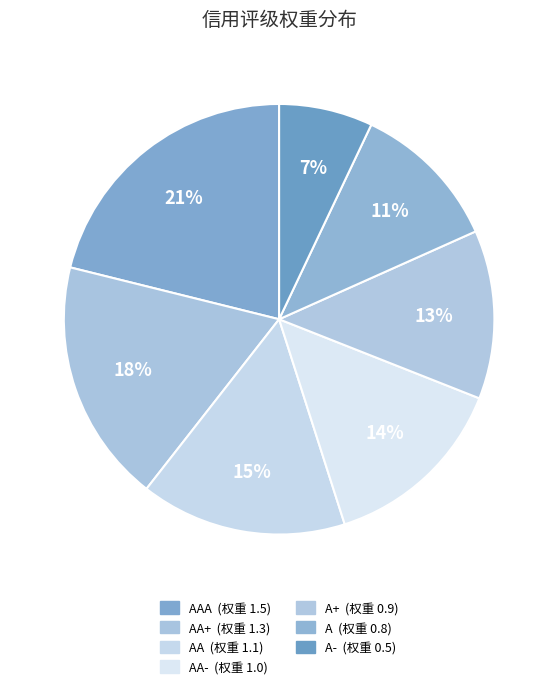

Count the number of slices in the pie.

7